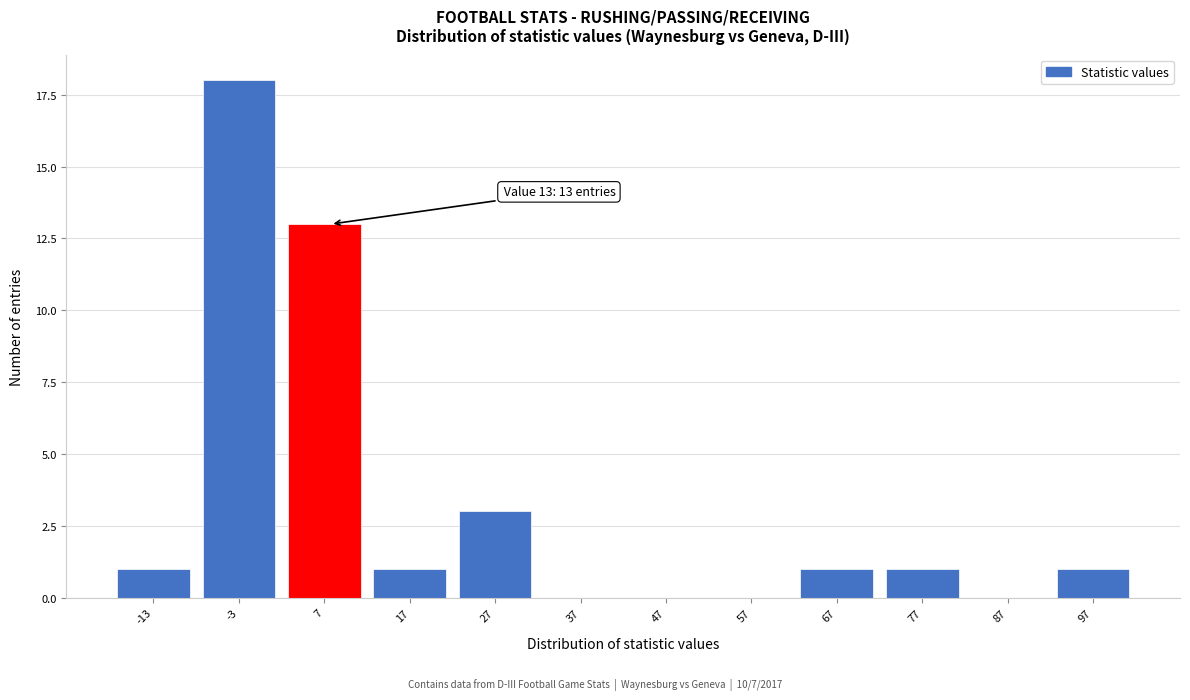

Reading right to left, list all the values displayed in this chart.

97=1	87=0	77=1	67=1	57=0	47=0	37=0	27=3	17=1	7=13	-3=18	-13=1